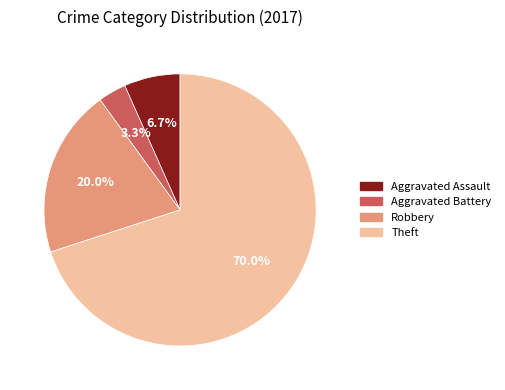

To the nearest percent, what is the average slice percentage?

25%